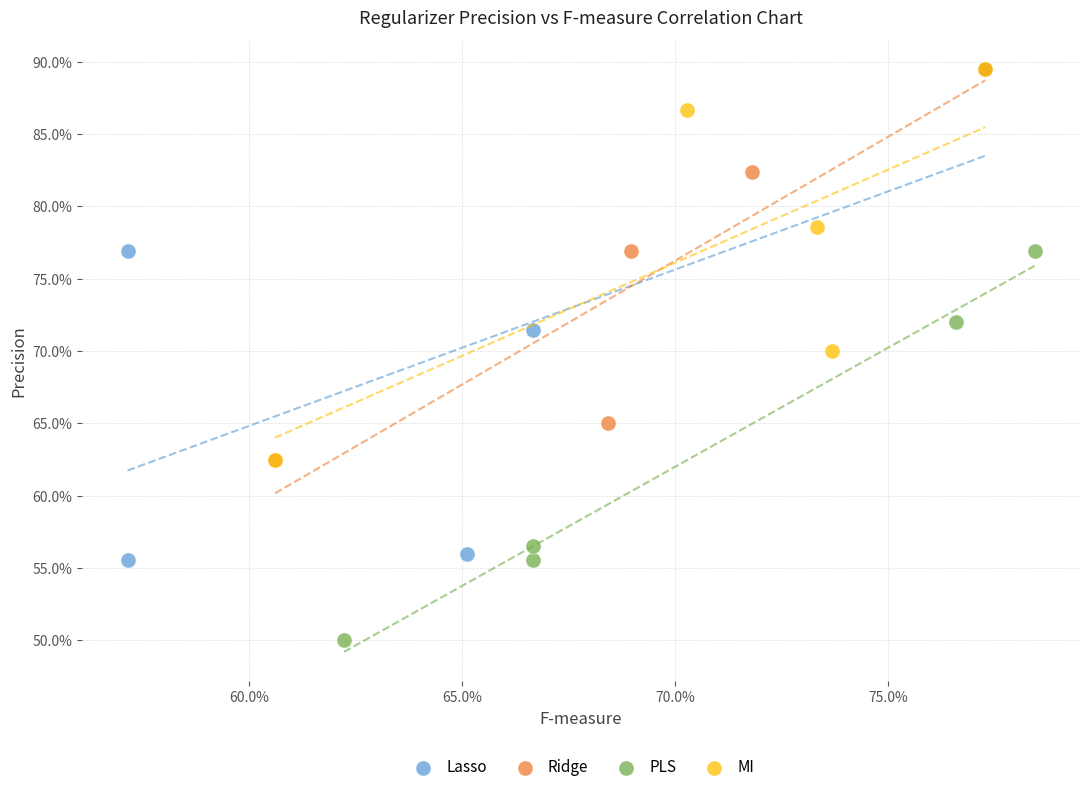

What are all the series names shown in the legend?

Lasso, Ridge, PLS, MI